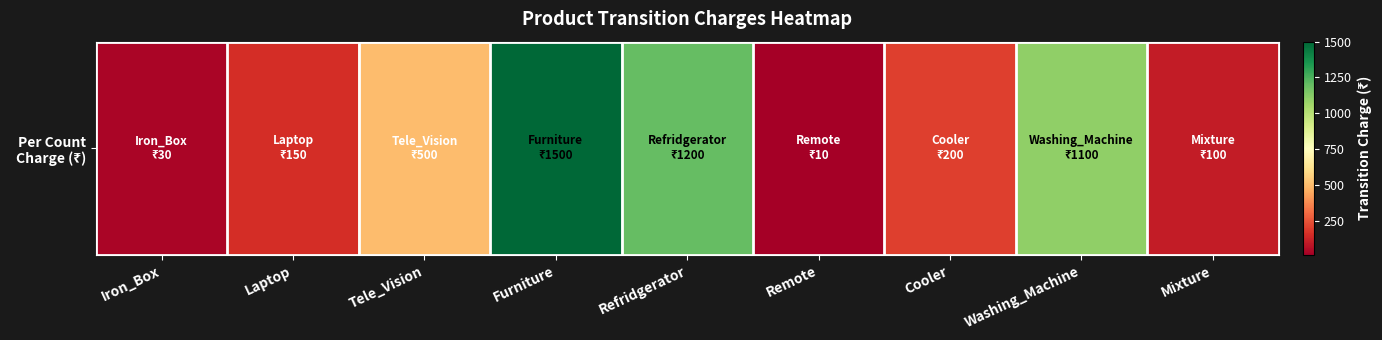

Is it true that the value at Laptop is 229?

False